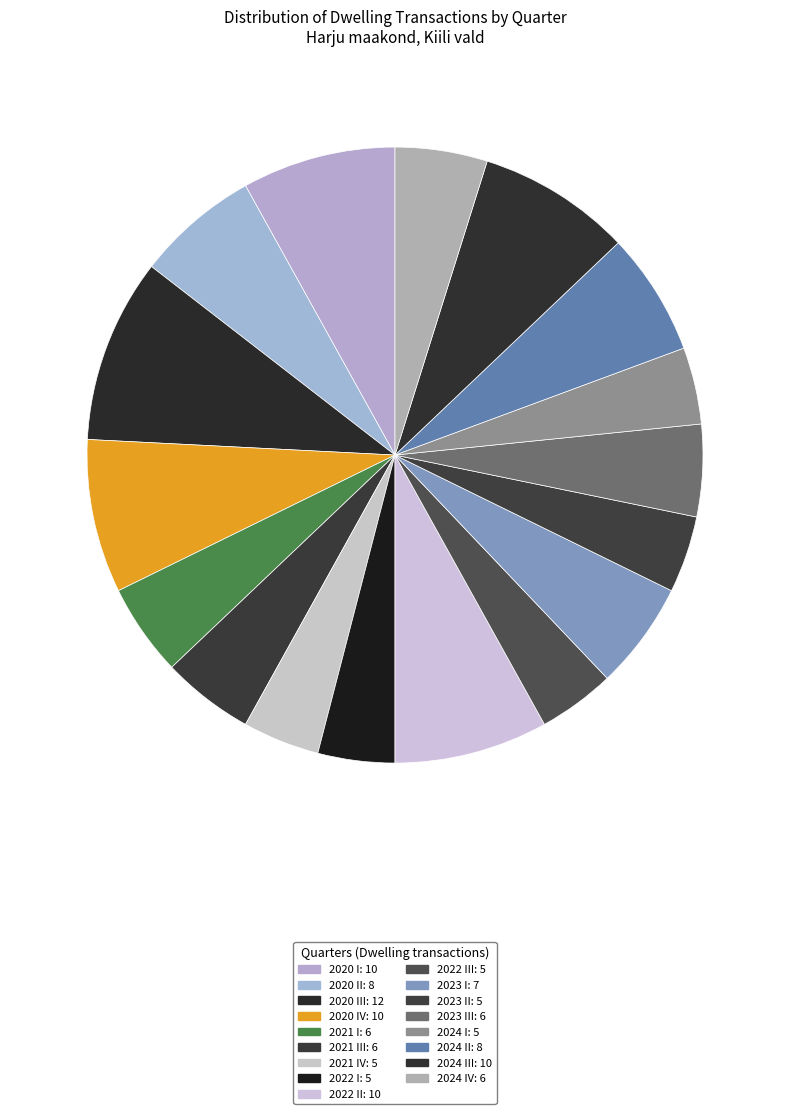

Is there any slice that represents more than half of the pie?

No